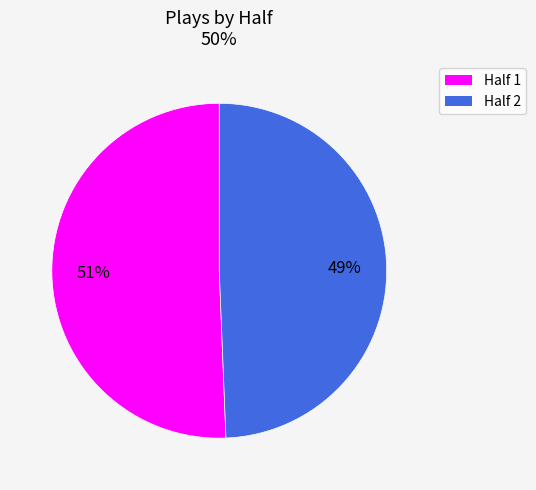

Does Half 2 account for over 50% of the chart?

No